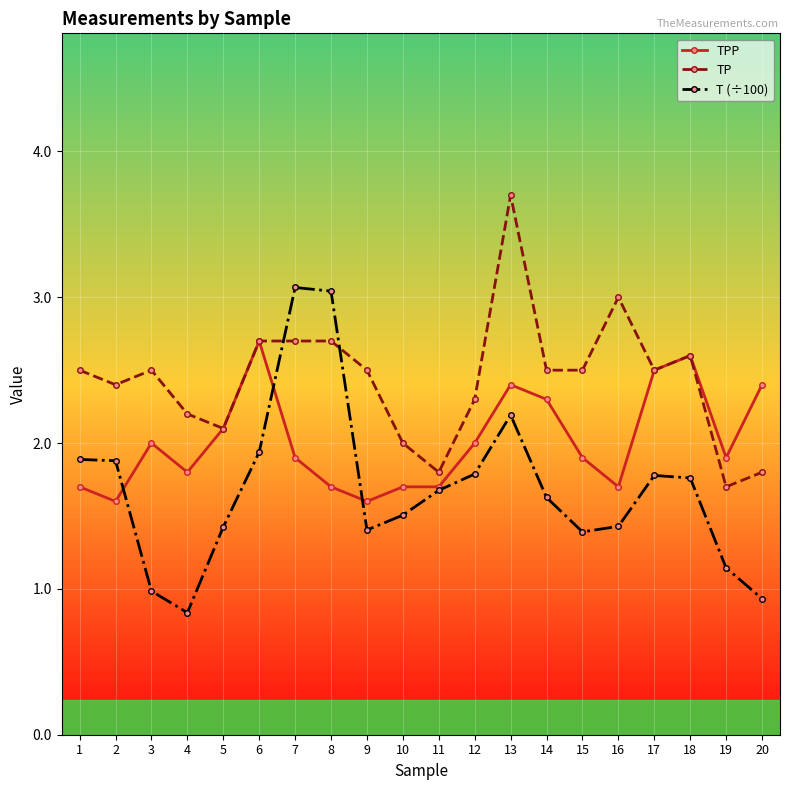

At 9, list the series in order from smallest to largest.

T (÷100), TPP, TP